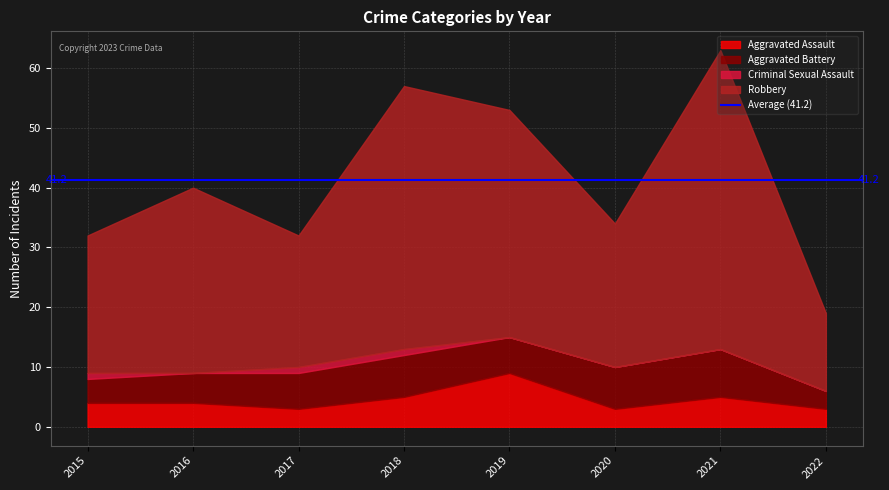

Reading right to left, transcribe all the data shown in this chart.

Aggravated Assault: 2022=3	2021=5	2020=3	2019=9	2018=5	2017=3	2016=4	2015=4
Aggravated Battery: 2022=3	2021=8	2020=7	2019=6	2018=7	2017=6	2016=5	2015=4
Criminal Sexual Assault: 2022=0	2021=0	2020=0	2019=0	2018=1	2017=1	2016=0	2015=1
Robbery: 2022=13	2021=50	2020=24	2019=38	2018=44	2017=22	2016=31	2015=23